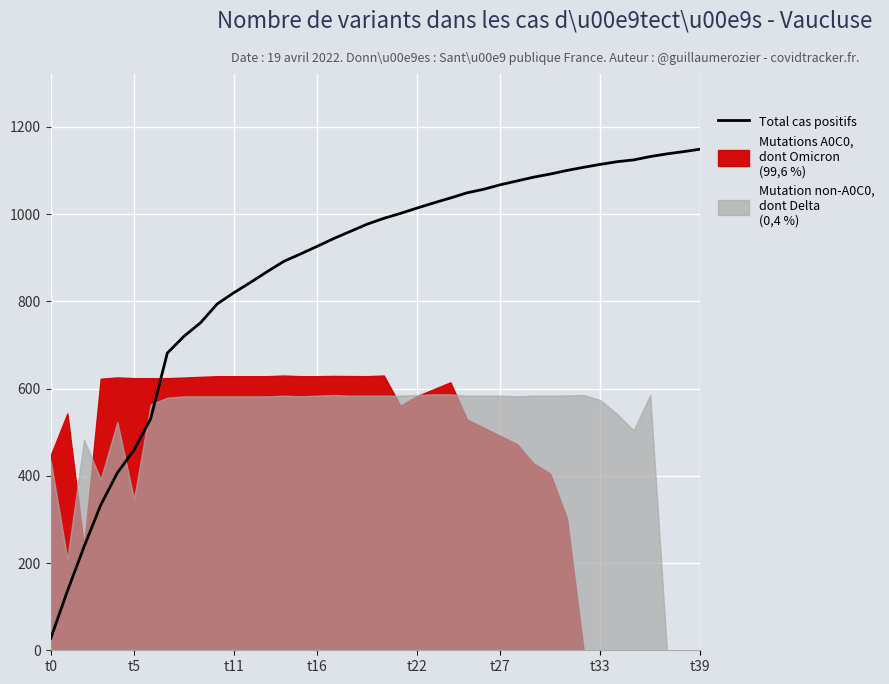

What is the greatest value displayed?

1149.1